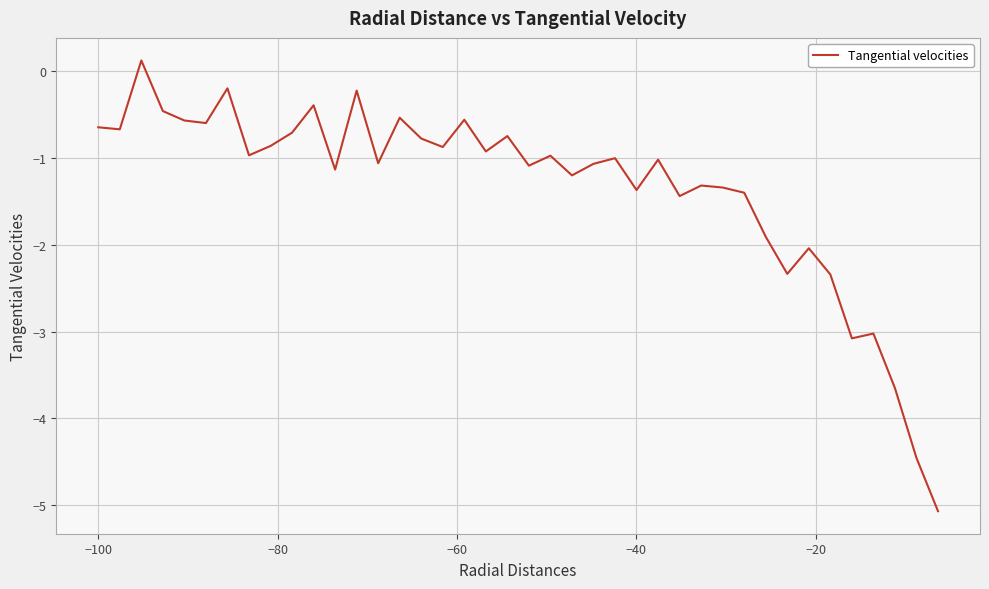

What is the smallest value displayed?

-5.1